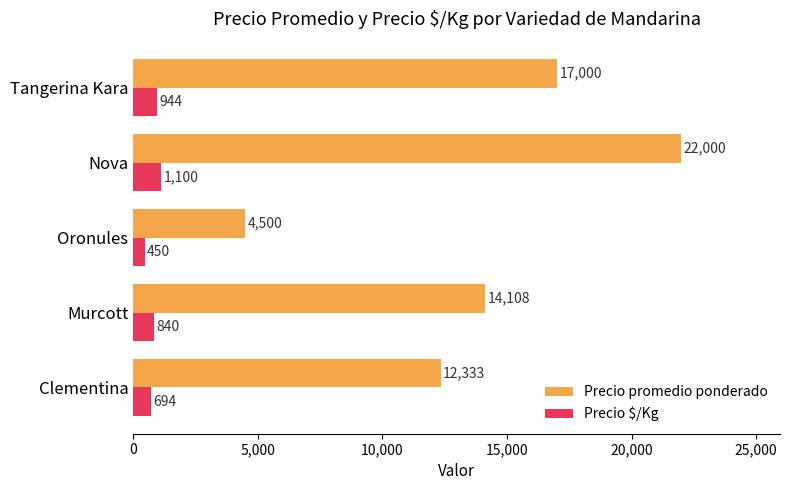

What is the difference between the highest and lowest values at Clementina?

11639